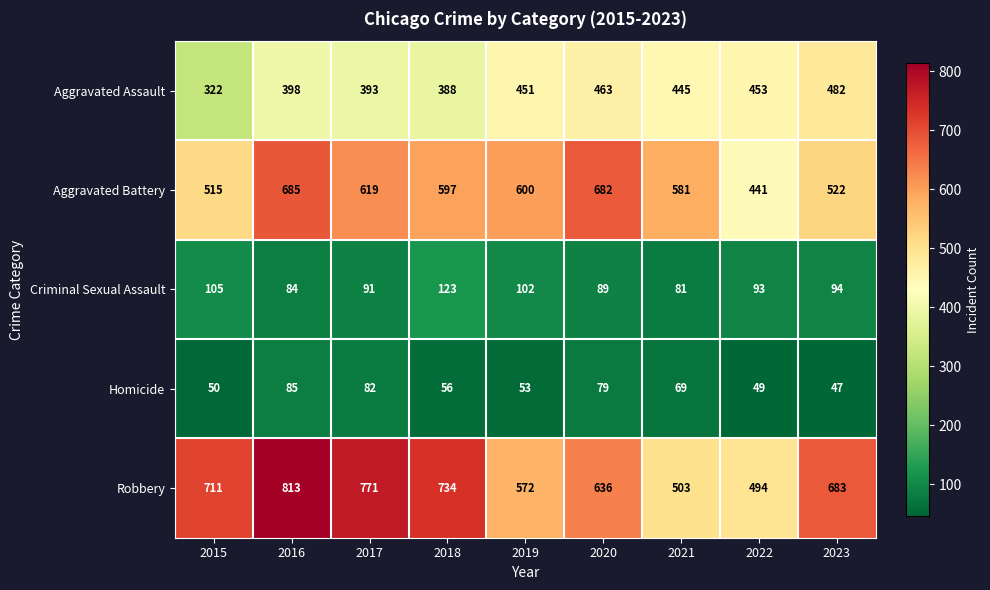

At how many categories does at least one series exceed 143?

9